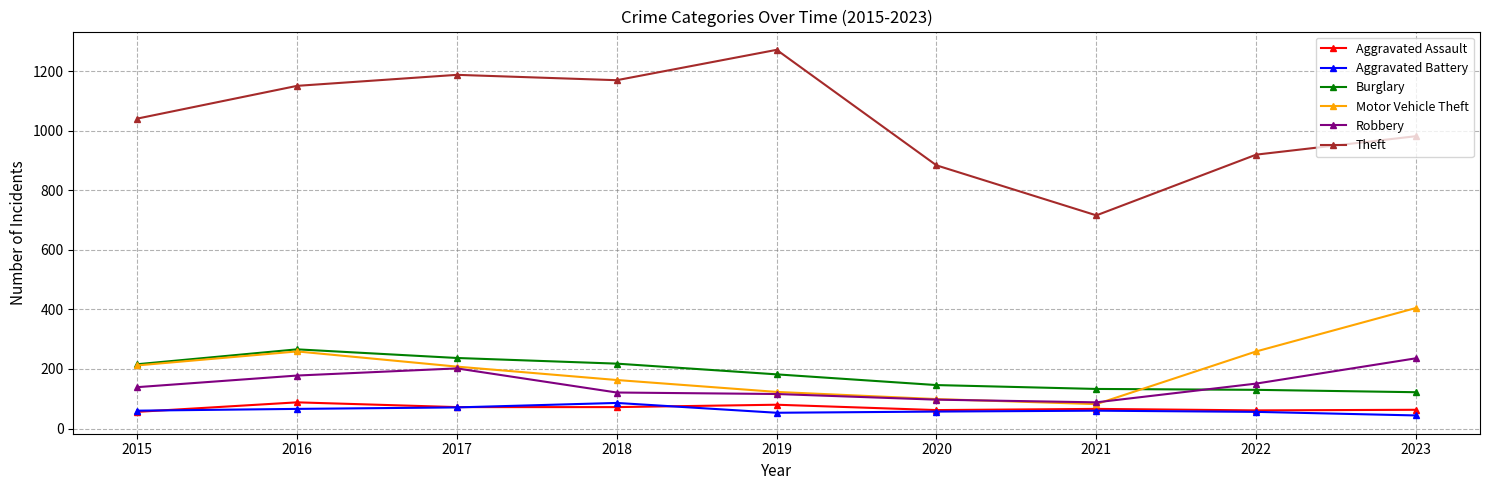

What is the difference between the maximum and minimum values in the Aggravated Battery series?

42